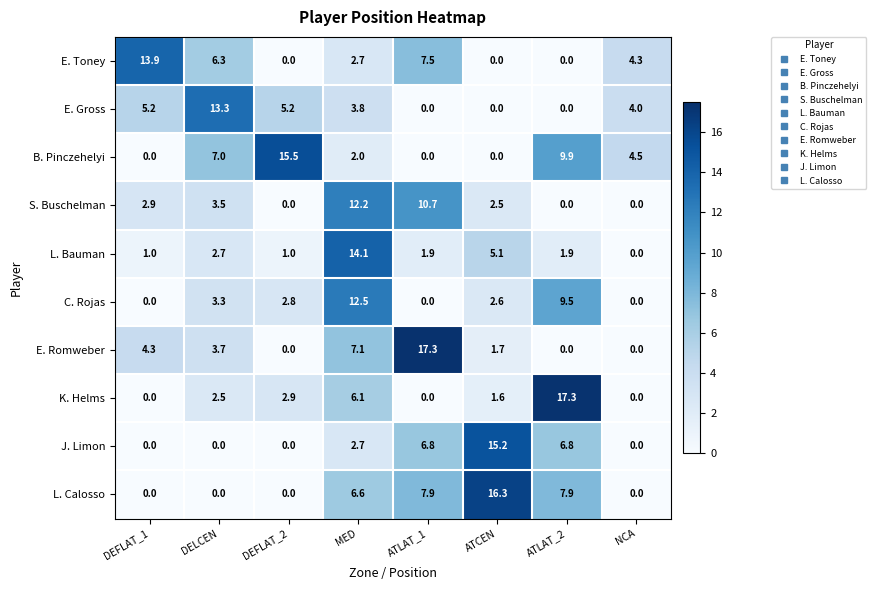

Count the number of categories in the chart.

8